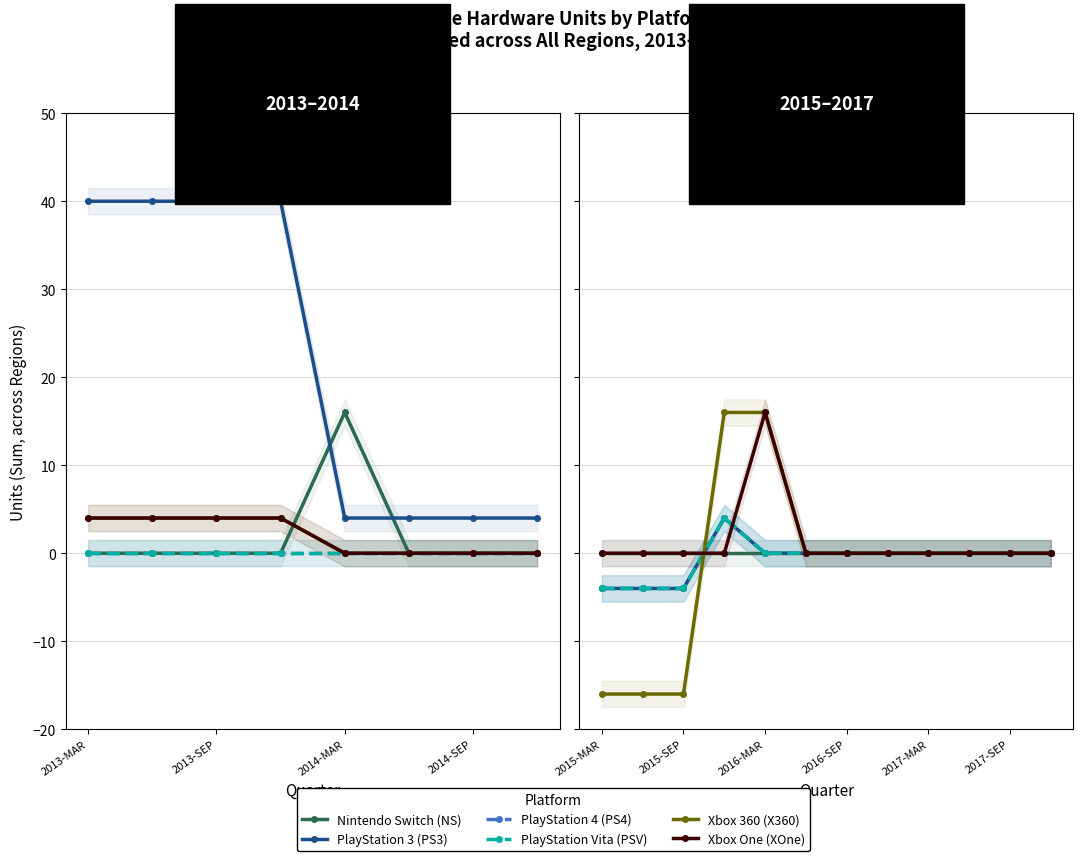

Between 2016-MAR and 2017-SEP, which is larger?

2016-MAR